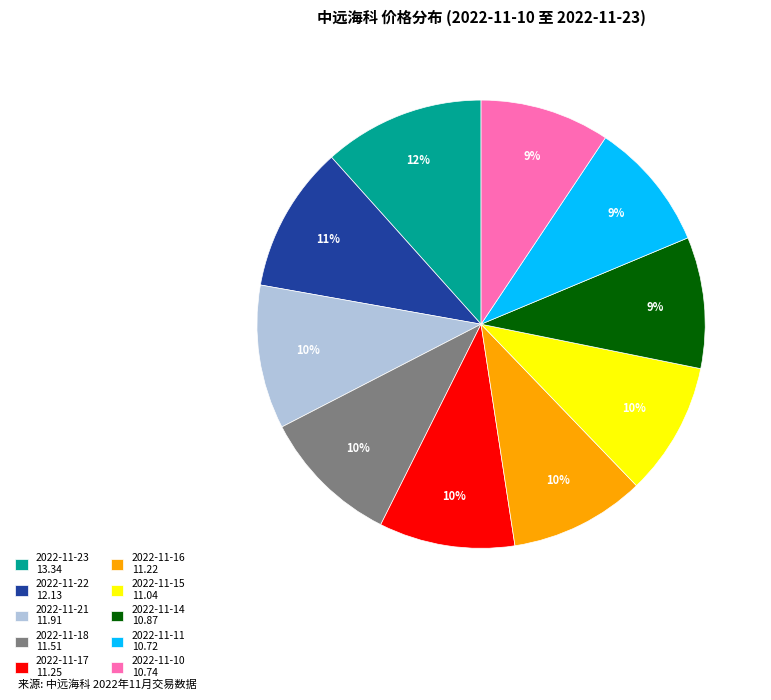

What percentage is the 2022-11-16 slice, to the nearest percent?

10%